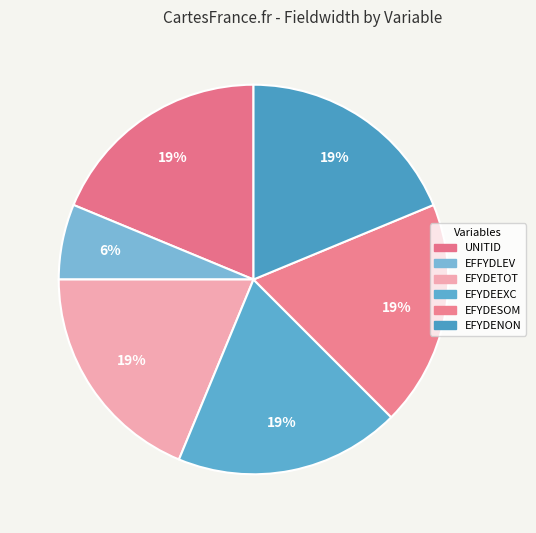

Count the number of slices in the pie.

6